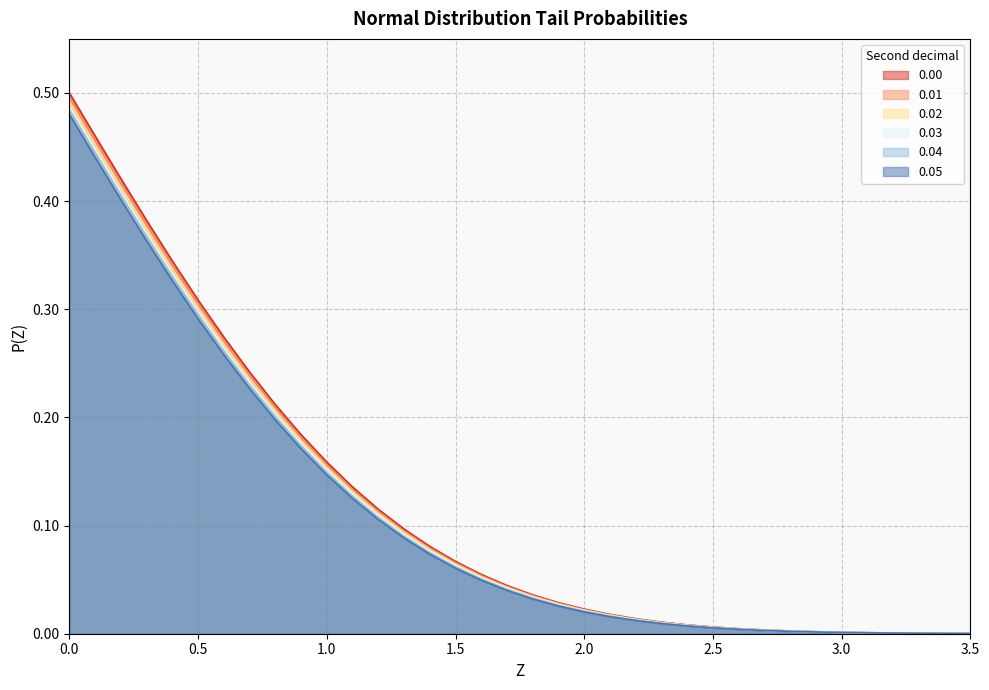

How many data points does each series have?

36